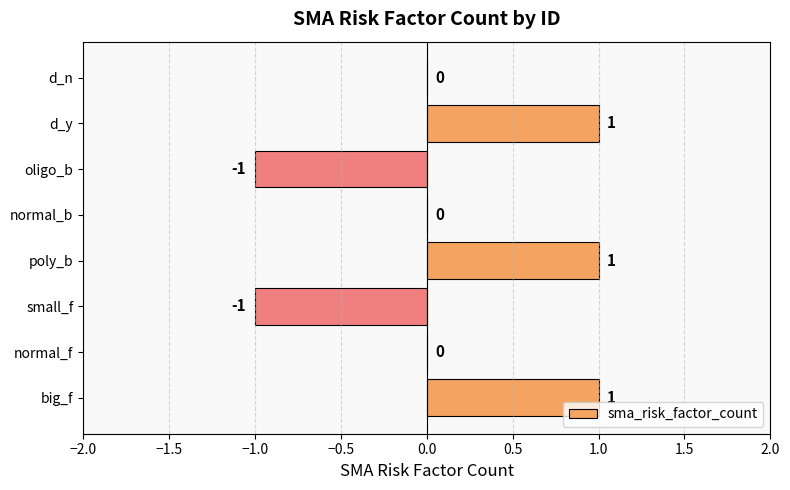

Are the bars horizontal?

Yes